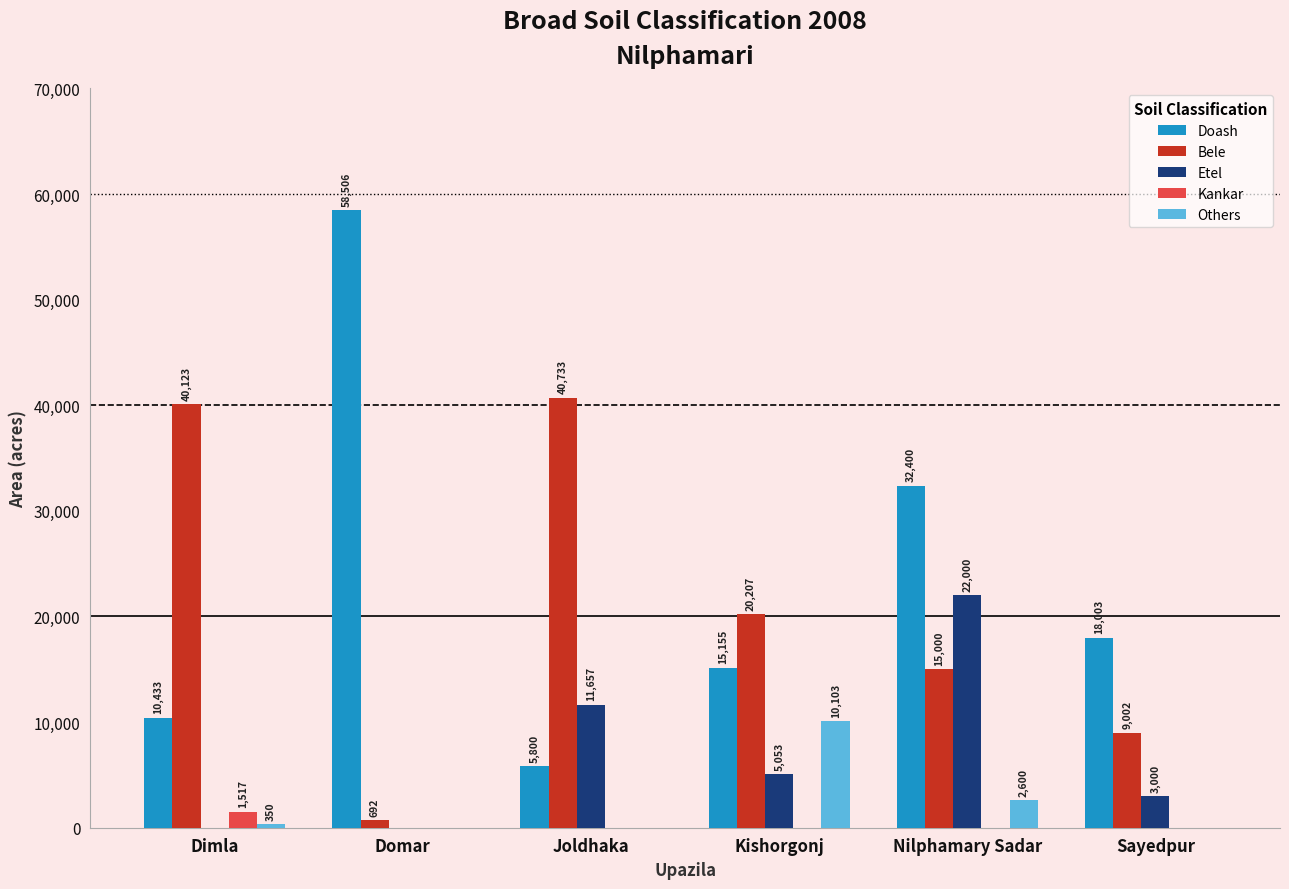

Reading right to left, list all the values displayed in this chart.

Doash: 18003	32400	15155	5800	58506	10433
Bele: 9002	15000	20207	40733	692	40123
Etel: 3000	22000	5053	11657	0	0
Kankar: 0	0	0	0	0	1517
Others: 0	2600	10103	0	0	350